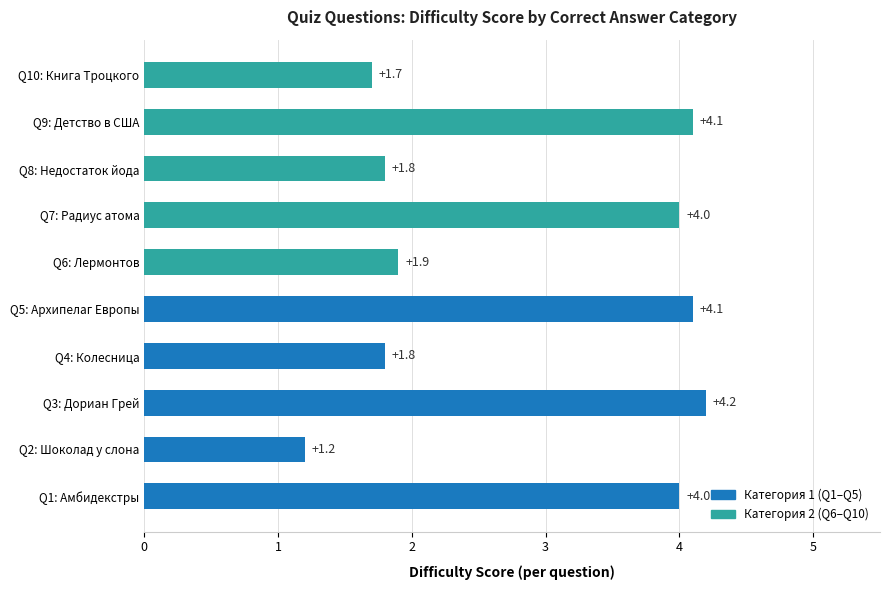

Which label corresponds to the smallest value in the chart?

Q2: Шоколад у слона